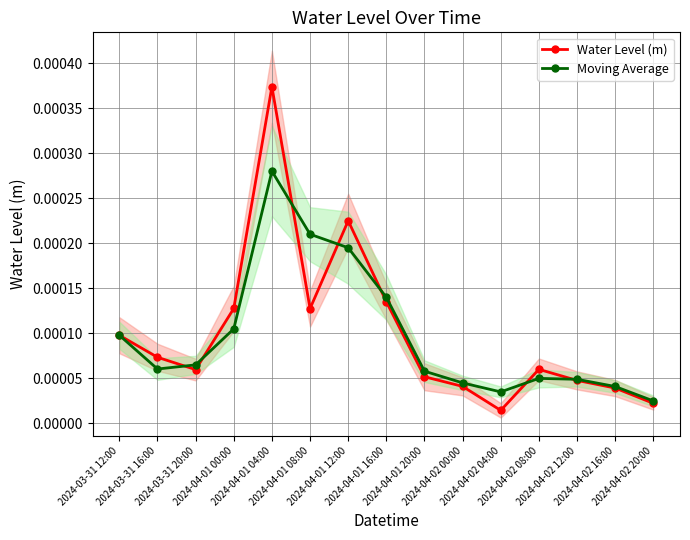

True or false: Moving Average has more than 1 interior local peaks.

True